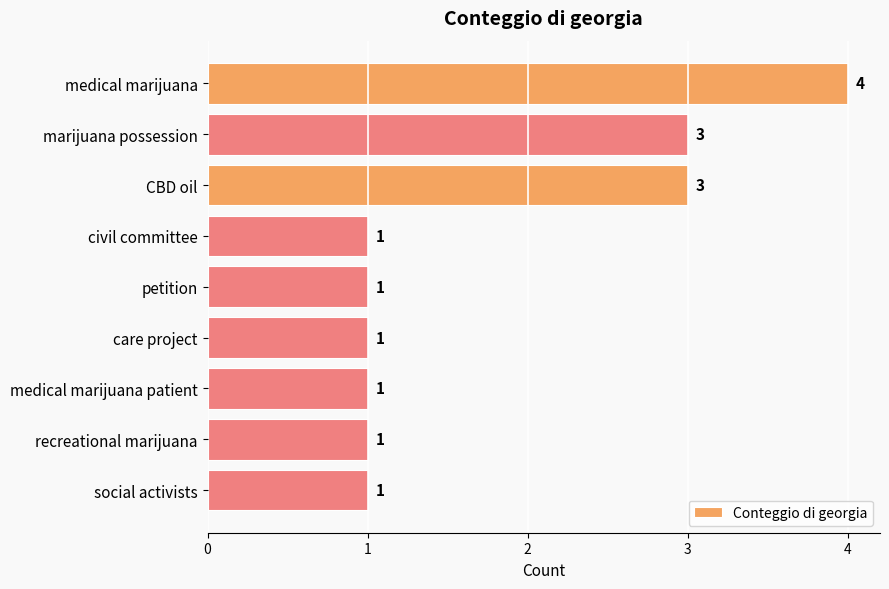

What is the approximate value at CBD oil?

3